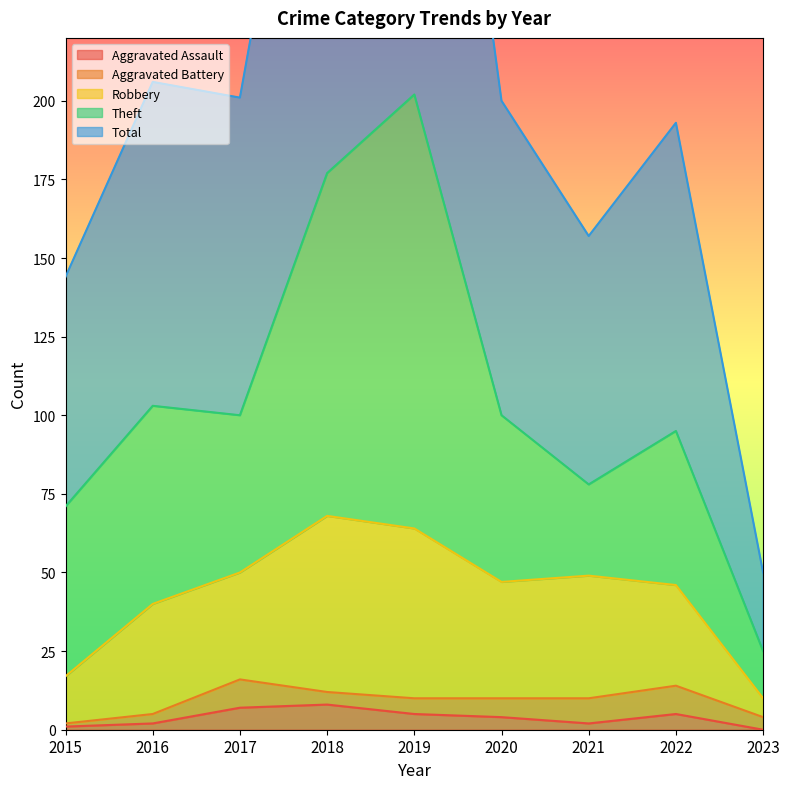

What is the value of the Total point at the 5th from the left?

406